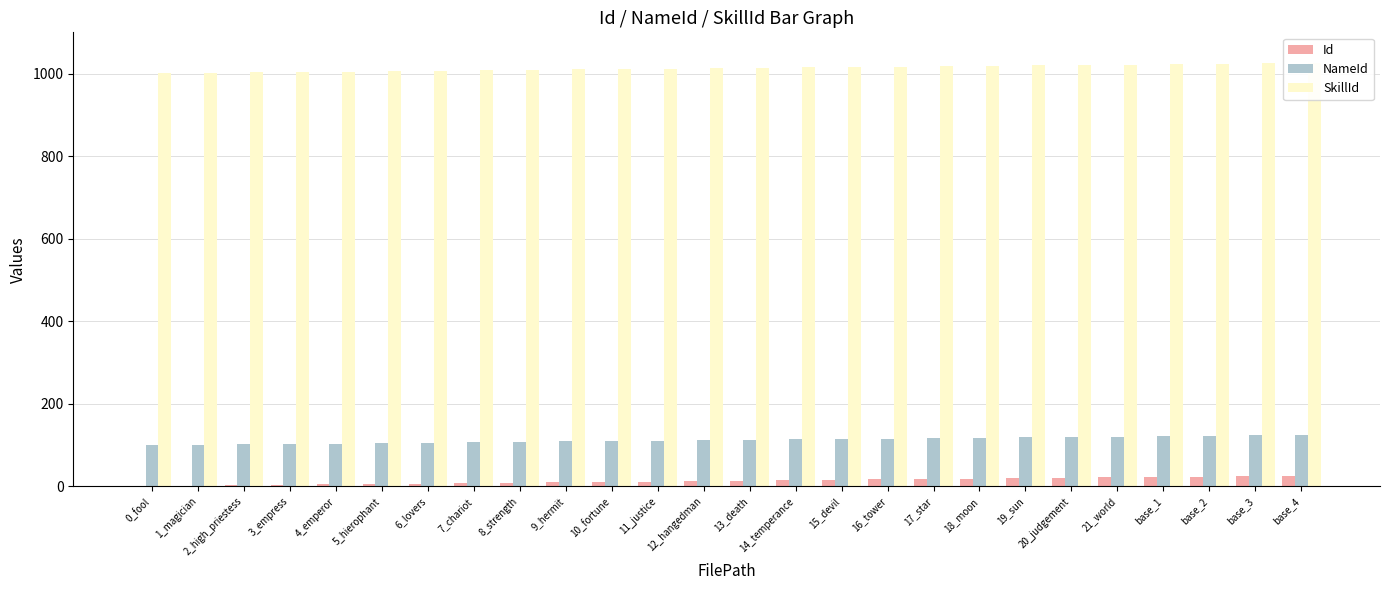

Reading left to right, extract all data points from this chart.

Id: 0_fool=1	1_magician=2	2_high_priestess=3	3_empress=4	4_emperor=5	5_hierophant=6	6_lovers=7	7_chariot=8	8_strength=9	9_hermit=10	10_fortune=11	11_justice=12	12_hangedman=13	13_death=14	14_temperance=15	15_devil=16	16_tower=17	17_star=18	18_moon=19	19_sun=20	20_judgement=21	21_world=22	base_1=23	base_2=24	base_3=25	base_4=26
NameId: 0_fool=100	1_magician=101	2_high_priestess=102	3_empress=103	4_emperor=104	5_hierophant=105	6_lovers=106	7_chariot=107	8_strength=108	9_hermit=109	10_fortune=110	11_justice=111	12_hangedman=112	13_death=113	14_temperance=114	15_devil=115	16_tower=116	17_star=117	18_moon=118	19_sun=119	20_judgement=120	21_world=121	base_1=122	base_2=123	base_3=124	base_4=125
SkillId: 0_fool=1001	1_magician=1002	2_high_priestess=1003	3_empress=1004	4_emperor=1005	5_hierophant=1006	6_lovers=1007	7_chariot=1008	8_strength=1009	9_hermit=1010	10_fortune=1011	11_justice=1012	12_hangedman=1013	13_death=1014	14_temperance=1015	15_devil=1016	16_tower=1017	17_star=1018	18_moon=1019	19_sun=1020	20_judgement=1021	21_world=1022	base_1=1023	base_2=1024	base_3=1025	base_4=1026